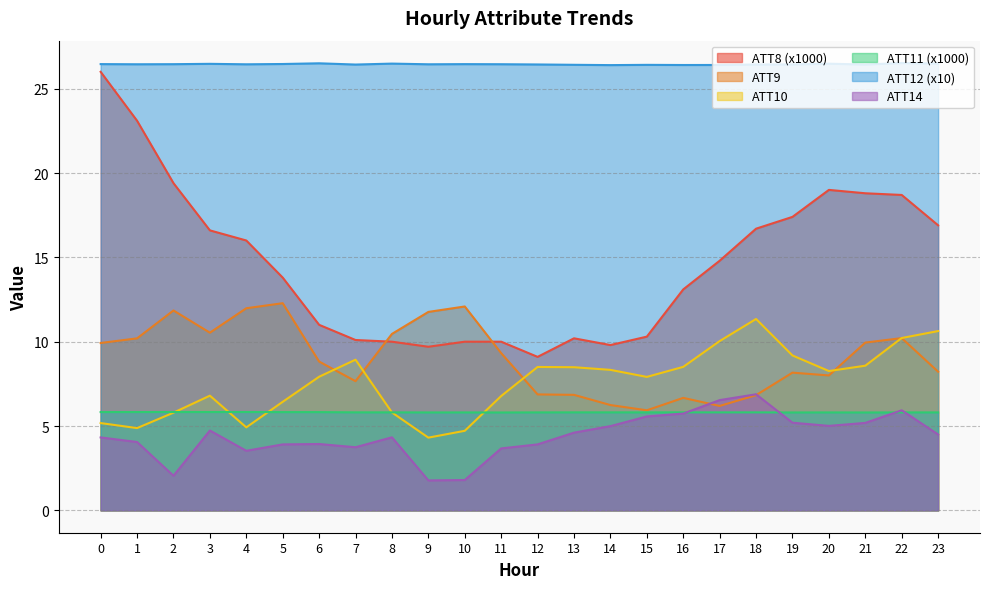

How many data points in ATT8 are less than 14?

12